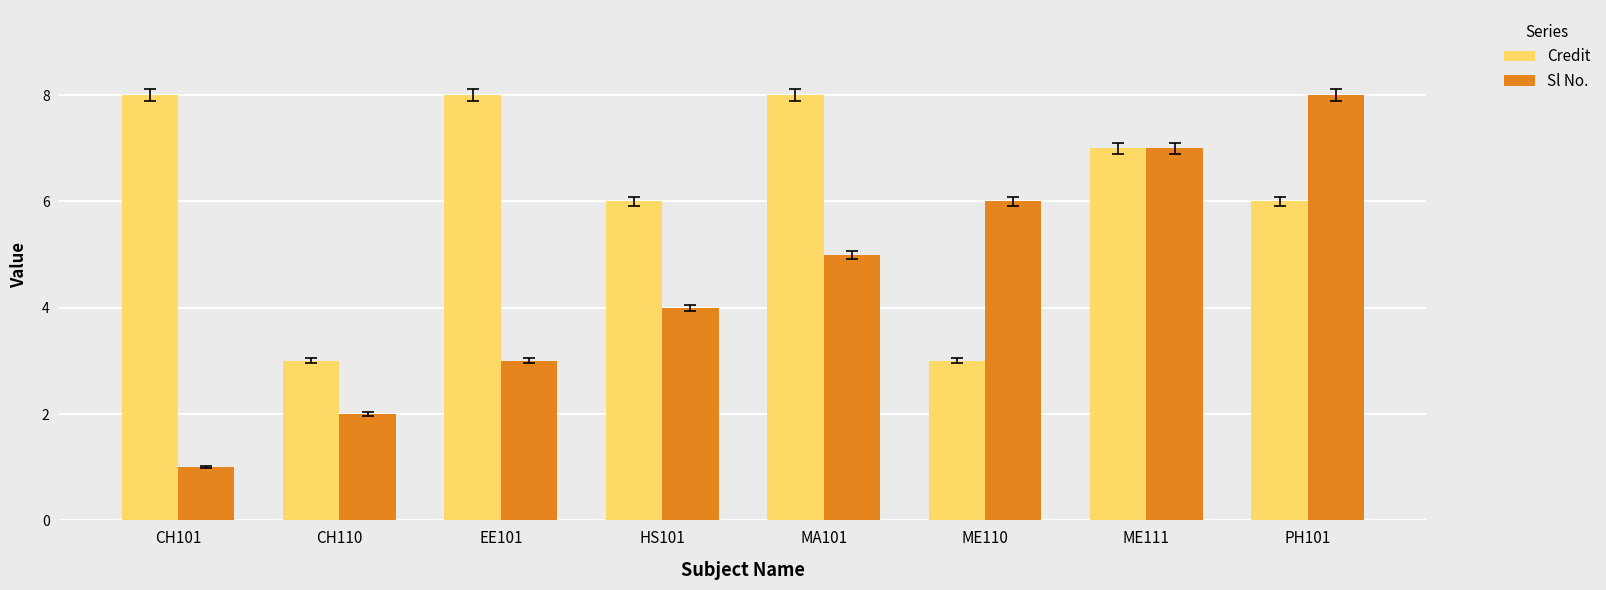

What is the sum of all Credit values?

49